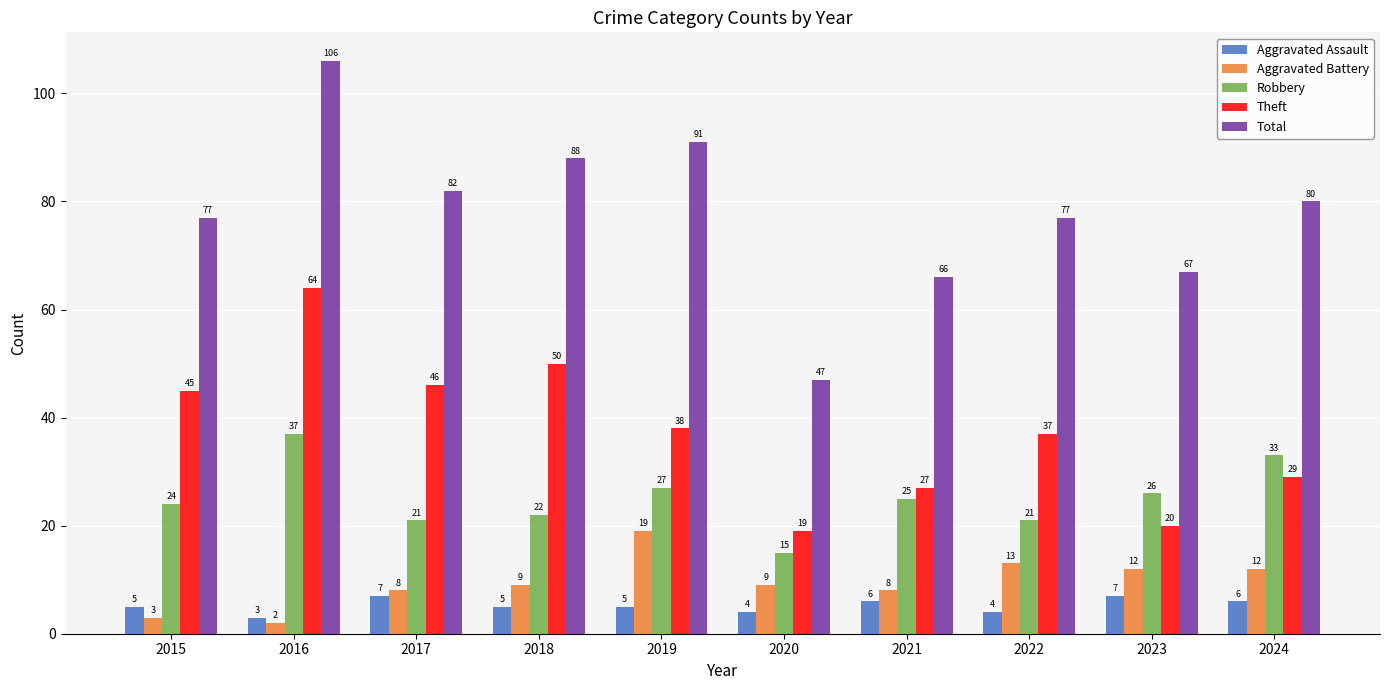

How many series are shown in this chart?

5